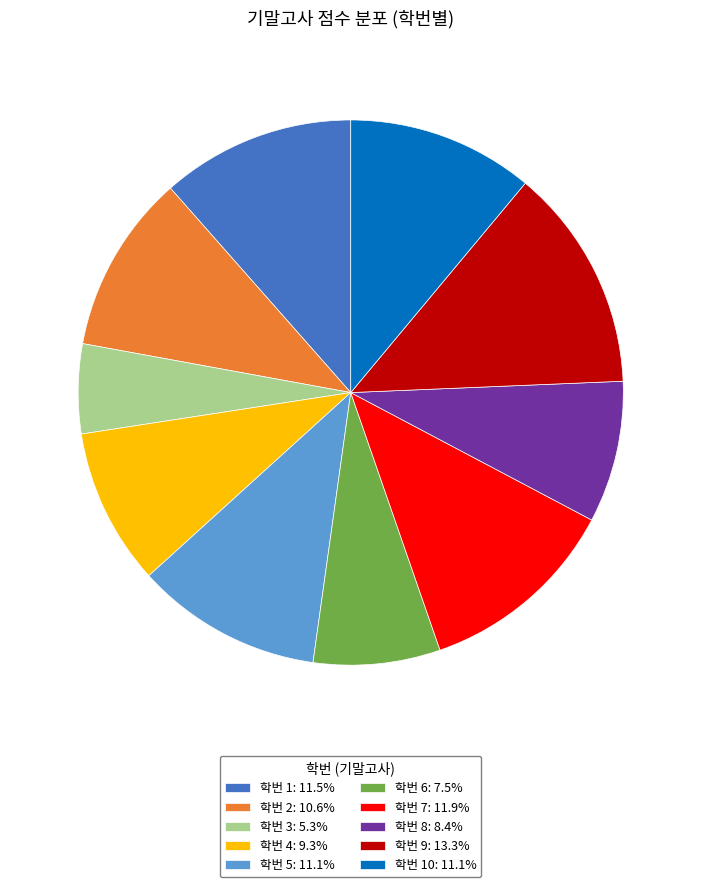

Is 학번 2: 10.6% the majority of the pie?

No